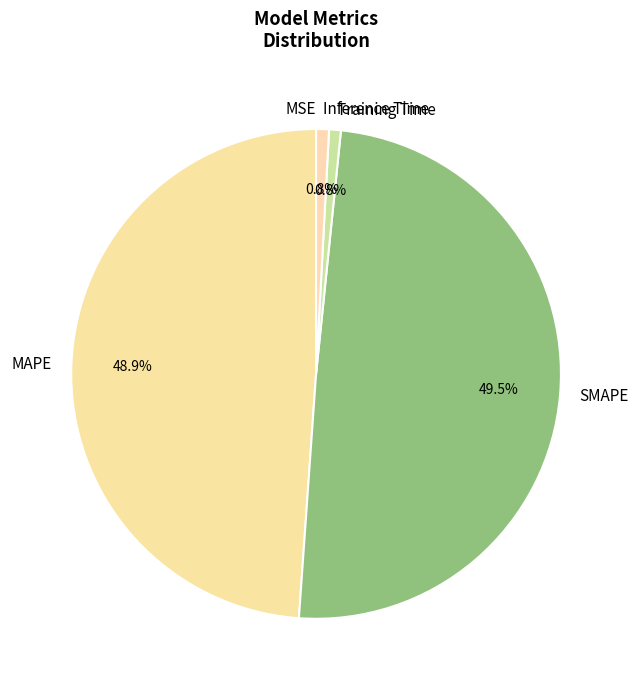

To the nearest percent, what percentage of the pie is Inference Time?

1%